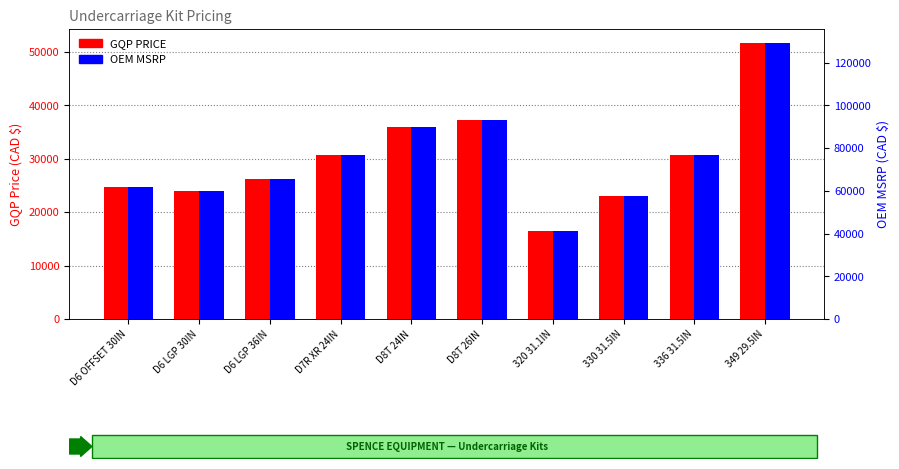

Reading left to right, what are all the values shown in this chart?

GQP PRICE: 24778.3	23974.4	26186.7	30769.0	35916.1	37276.0	16552.8	23000.3	30706.0	51691.4
OEM MSRP: 61945.7	59935.9	65466.7	76922.4	89790.3	93190.1	41382.0	57500.8	76764.9	129228.6